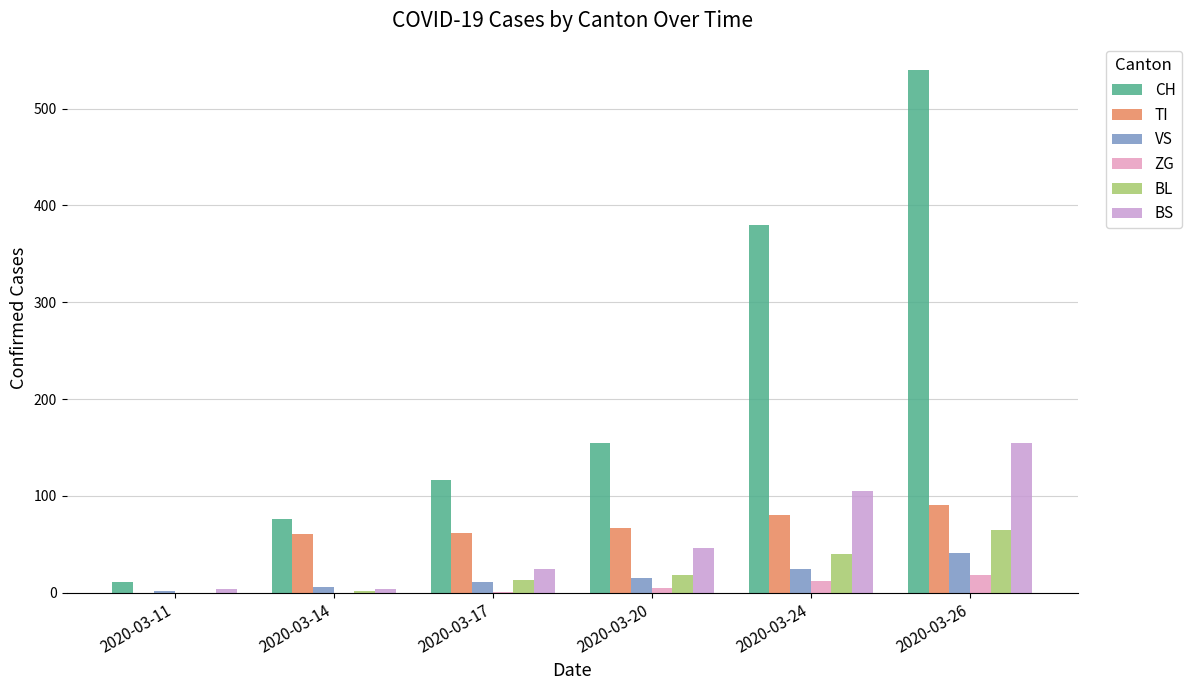

At how many categories does at least one series exceed 29?

5